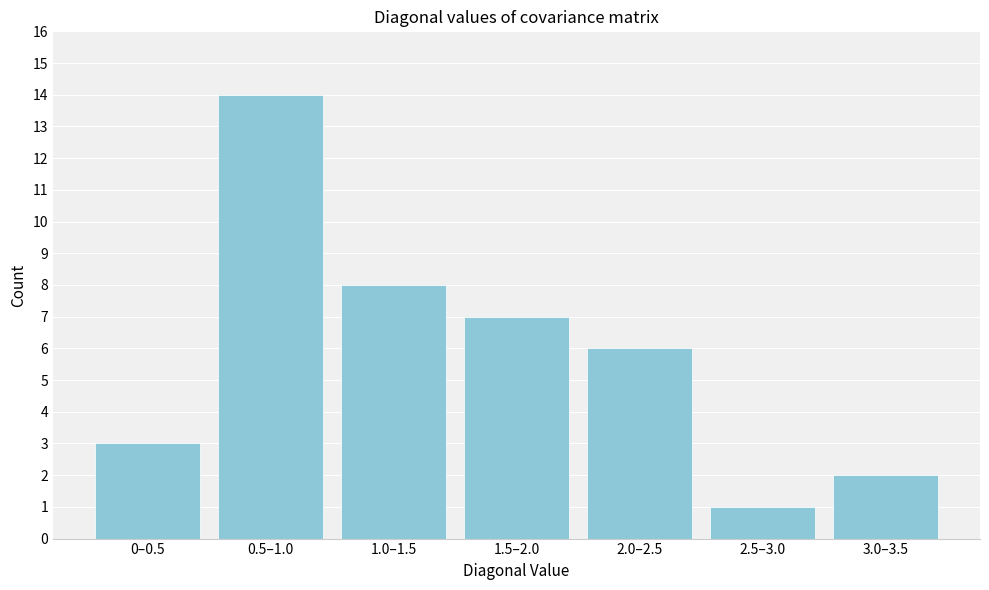

Reading left to right, what are all the values shown in this chart?

0–0.5=3	0.5–1.0=14	1.0–1.5=8	1.5–2.0=7	2.0–2.5=6	2.5–3.0=1	3.0–3.5=2